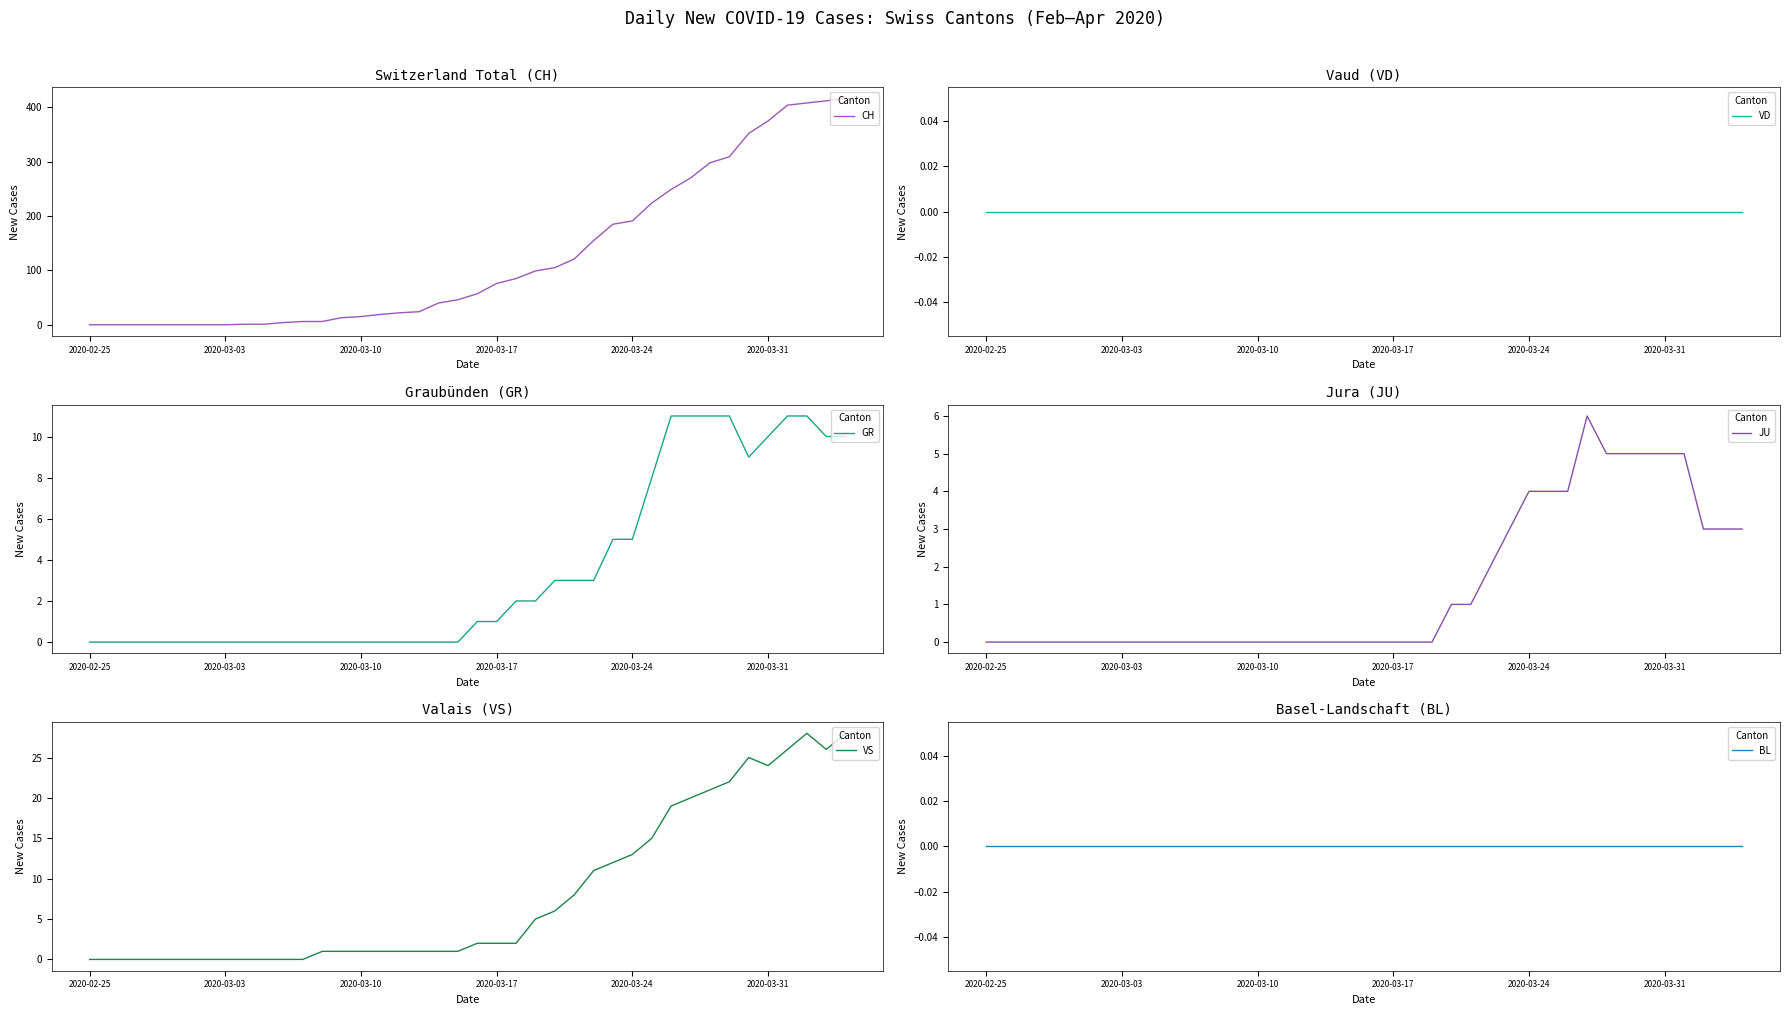

What is the difference between the maximum and second lowest values in the VS series?

28